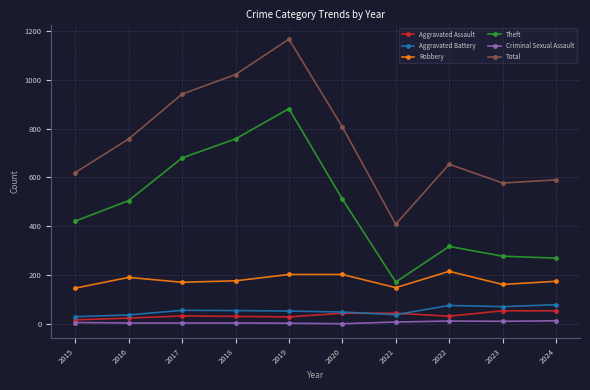

True or false: Total and Criminal Sexual Assault intersect in this chart.

False